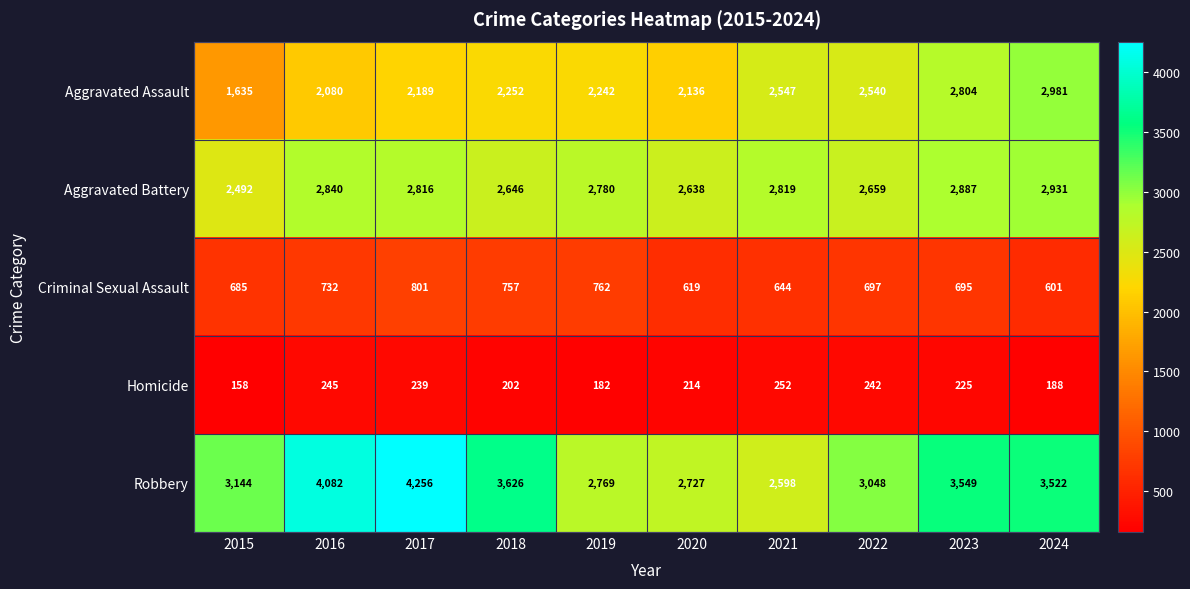

True or false: Aggravated Assault has a value of 565 at 2021.

False